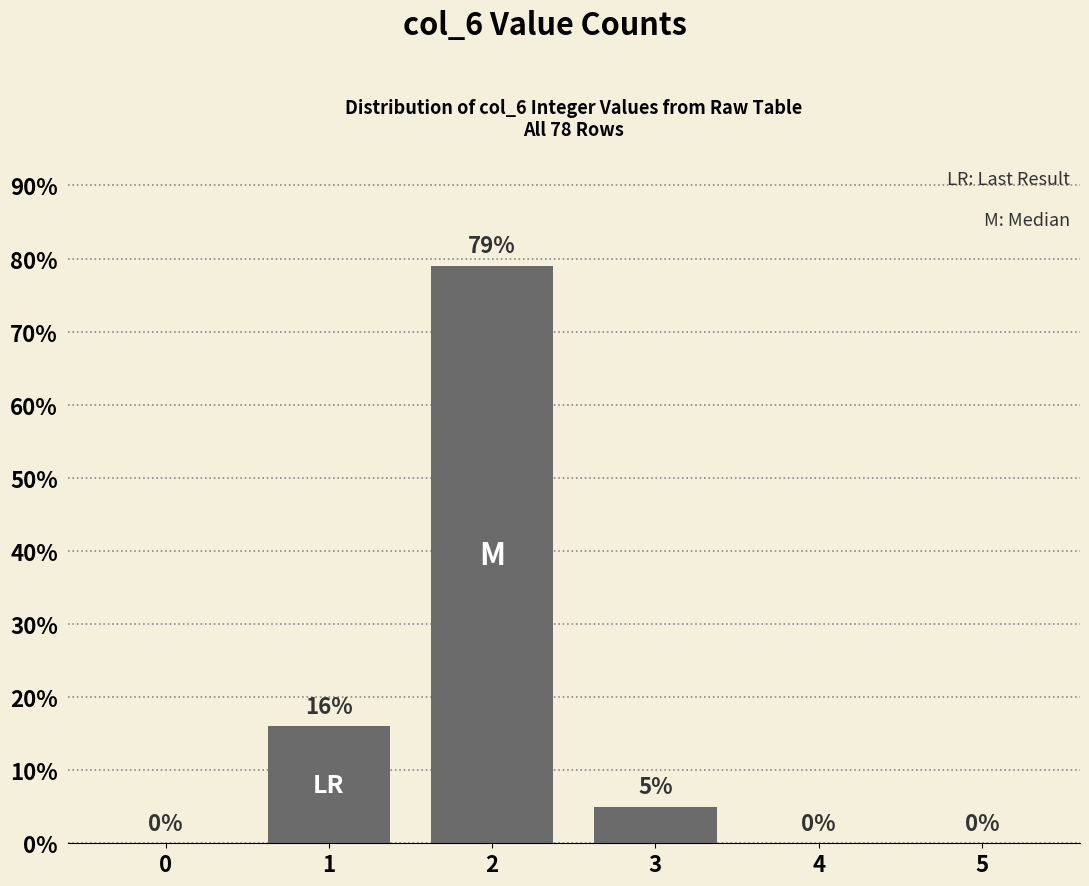

Reading left to right, list all the values displayed in this chart.

0	16	79	5	0	0